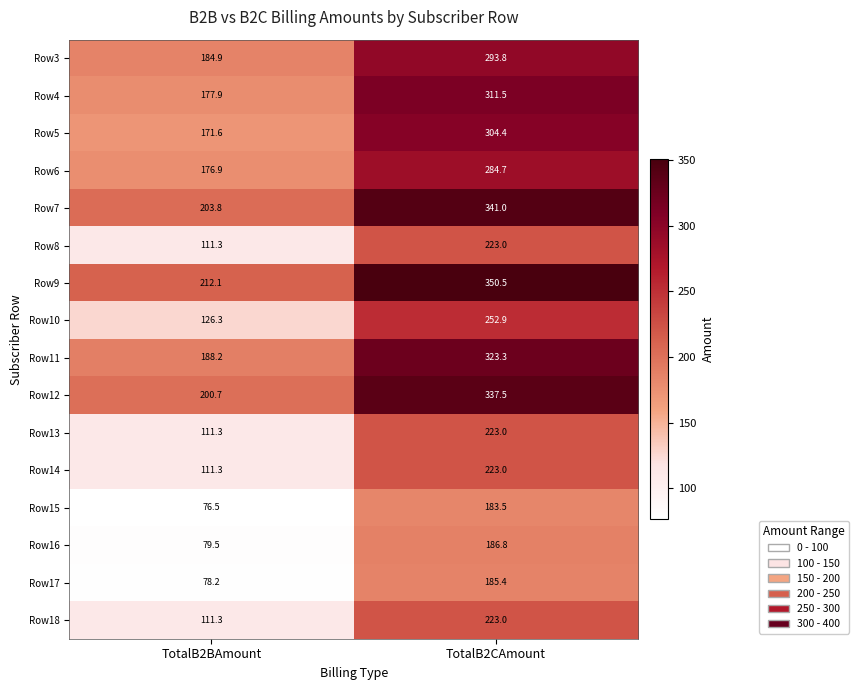

Where is Row18 nearest to the value 167?

TotalB2BAmount